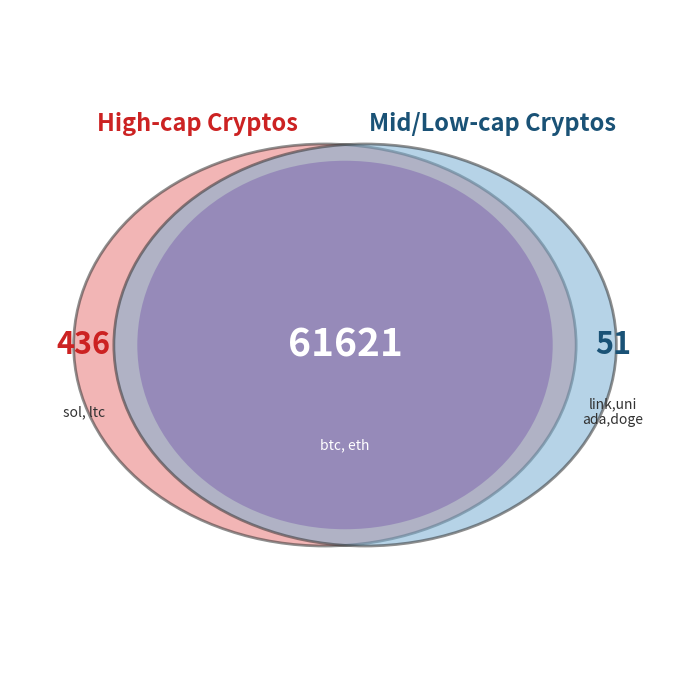

Is it true that btc is 81% of the pie?

False